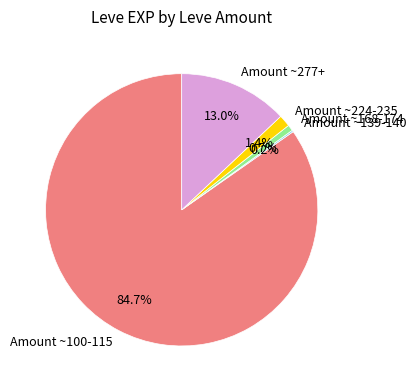

What percentage is NOT represented by Amount ~100-115?

15.3%